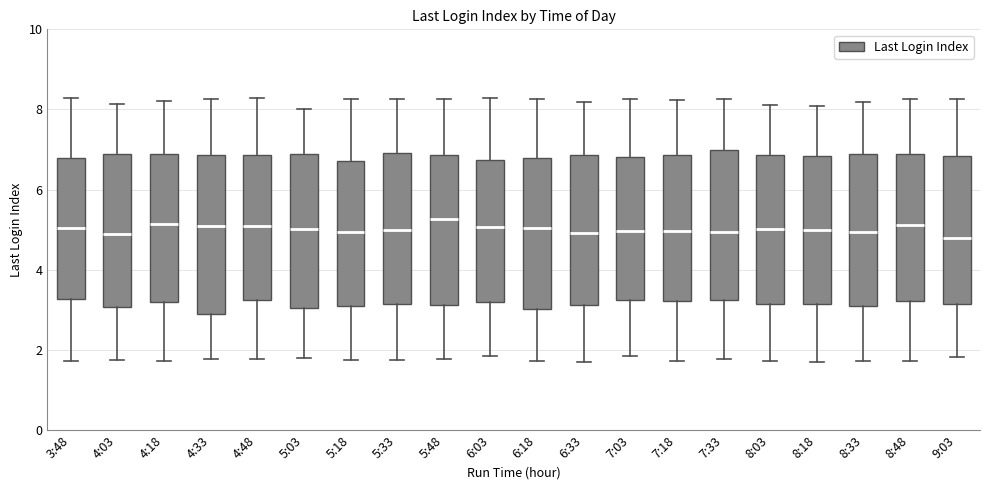

Where is the lower edge of the box for 7:03 on the y-axis? The values are not printed on the chart, so give them approximately, as read against the axis.

3.2